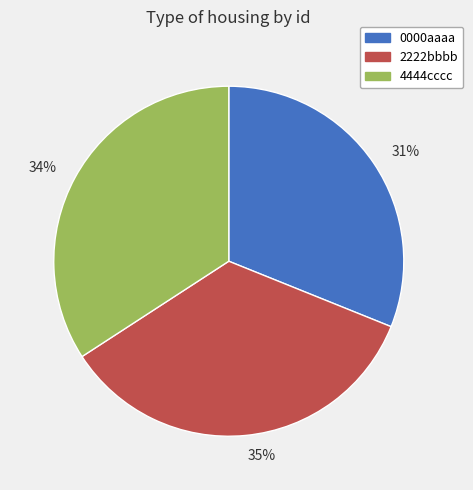

Which category has the smallest portion of the pie?

31%